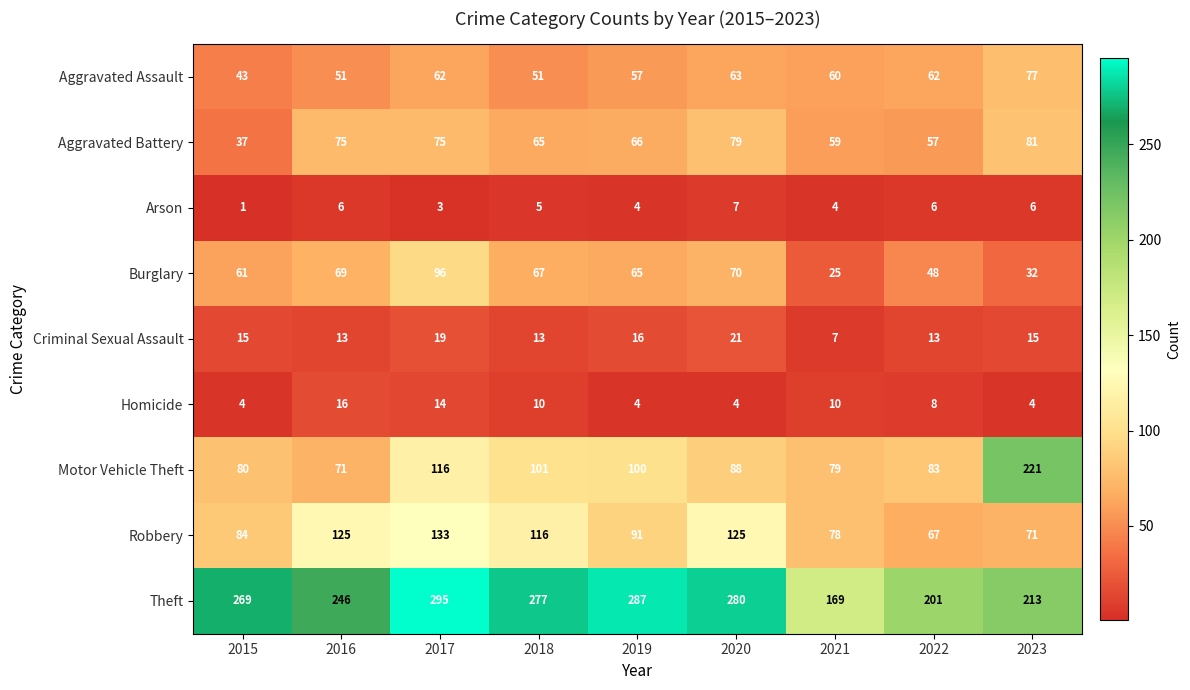

Which series has the largest range (max minus min)?

Motor Vehicle Theft